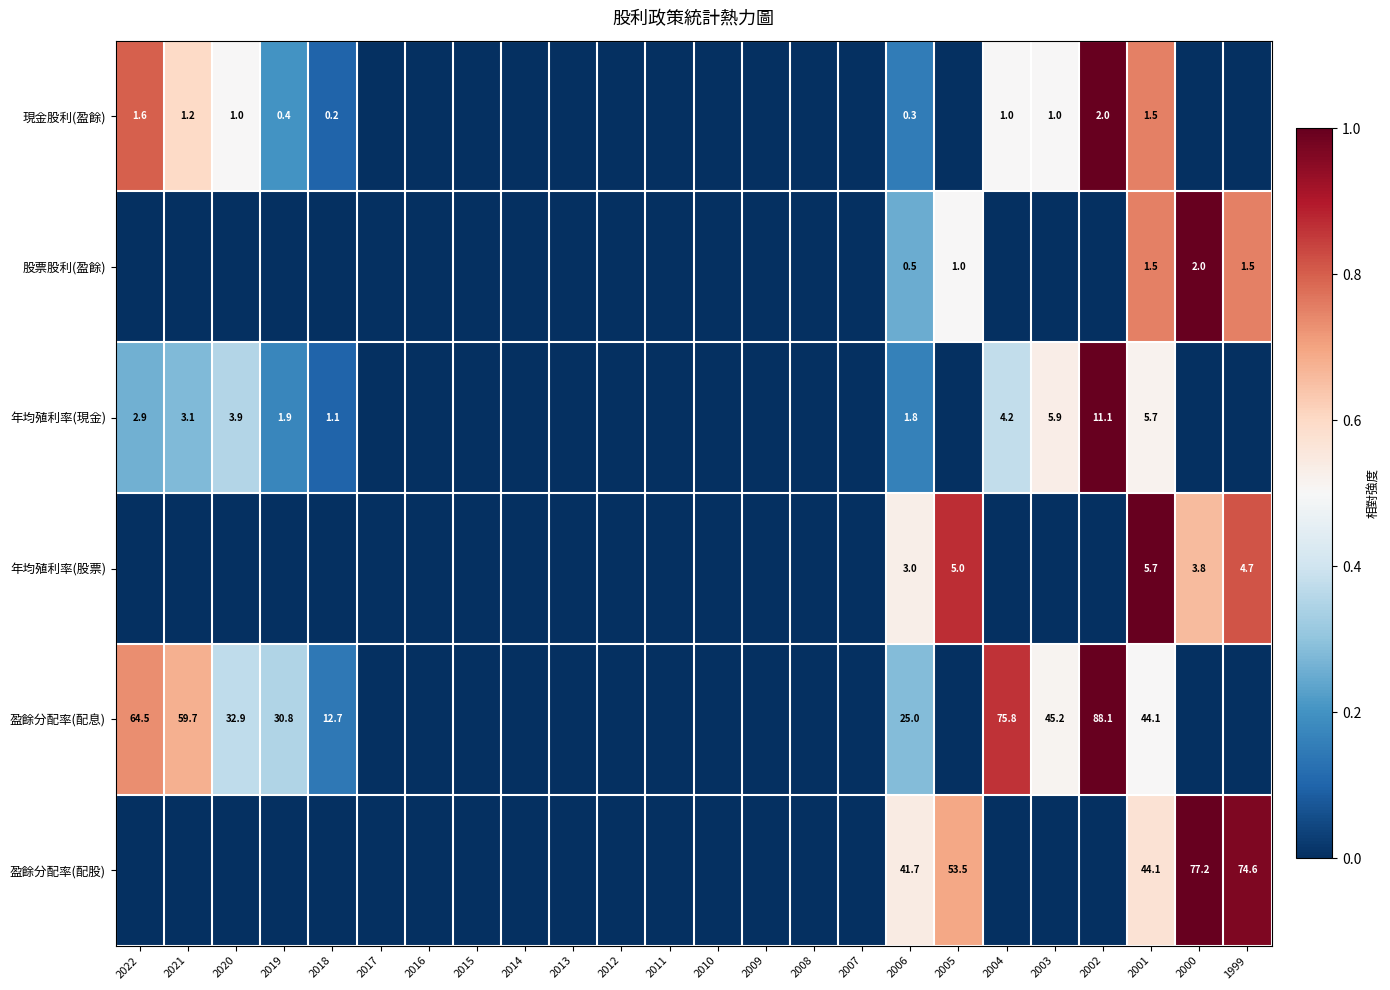

True or false: 現金股利(盈餘) has a value of 0.7 at 2004.

False